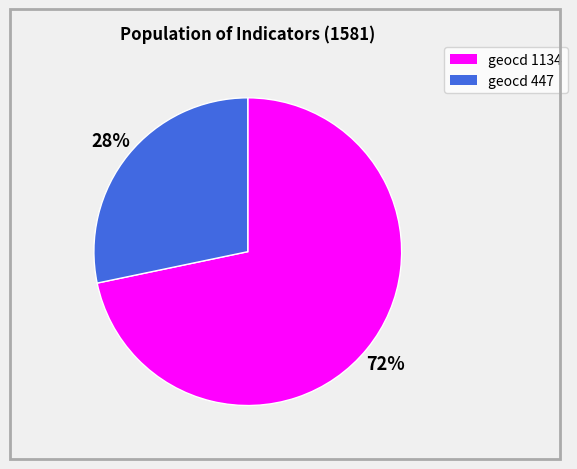

Is it true that geocd 447 is 14% of the pie?

False